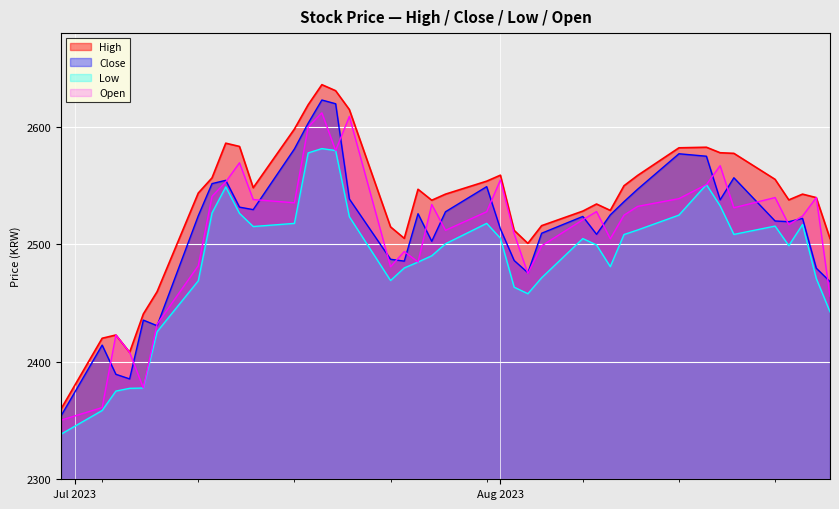

How many distinct data groups are displayed?

4